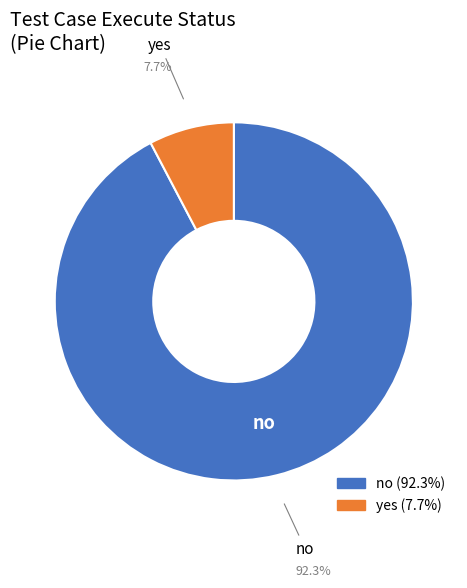

To the nearest percent, what percentage of the pie is yes?

8%